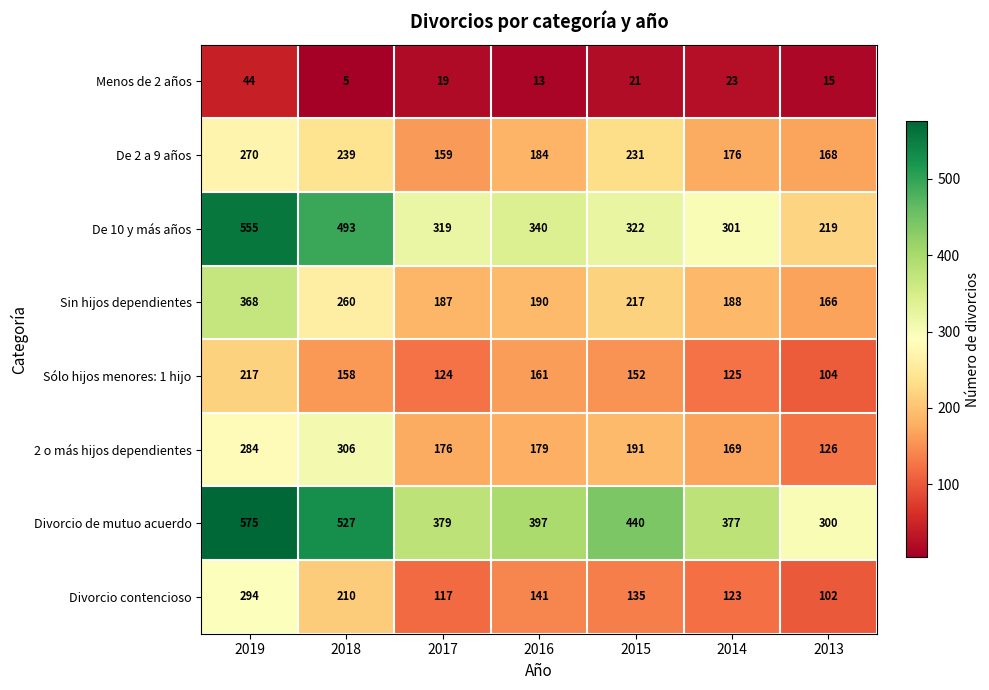

Which label corresponds to the smallest value in the chart?

2018